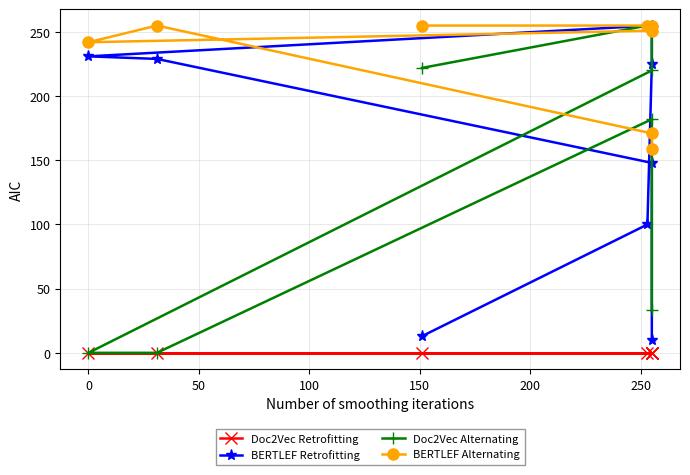

Between 50 and 150, which is larger?

50